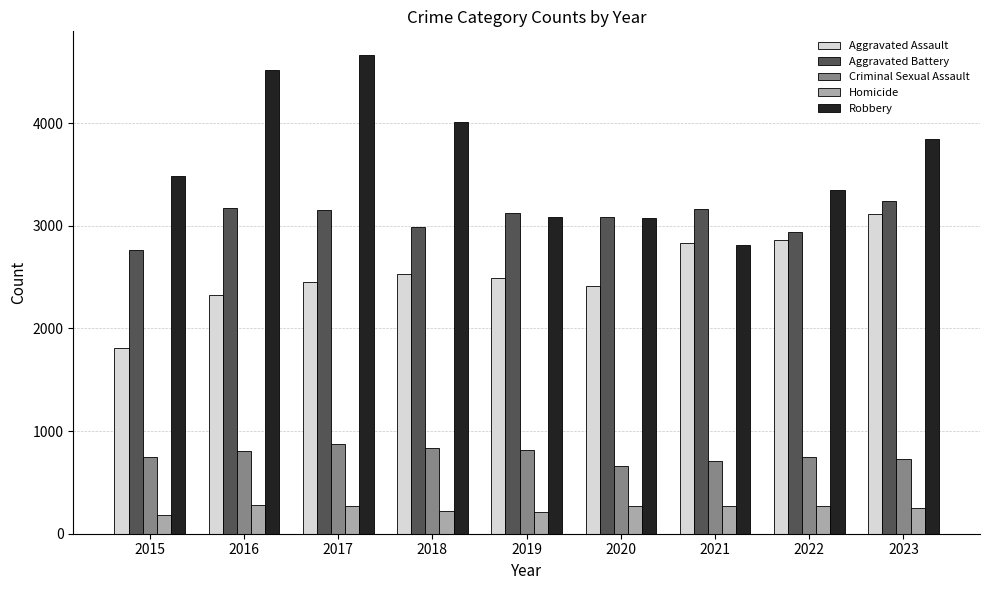

Is the value of Homicide at 2023 greater than the value of Criminal Sexual Assault at 2016?

No